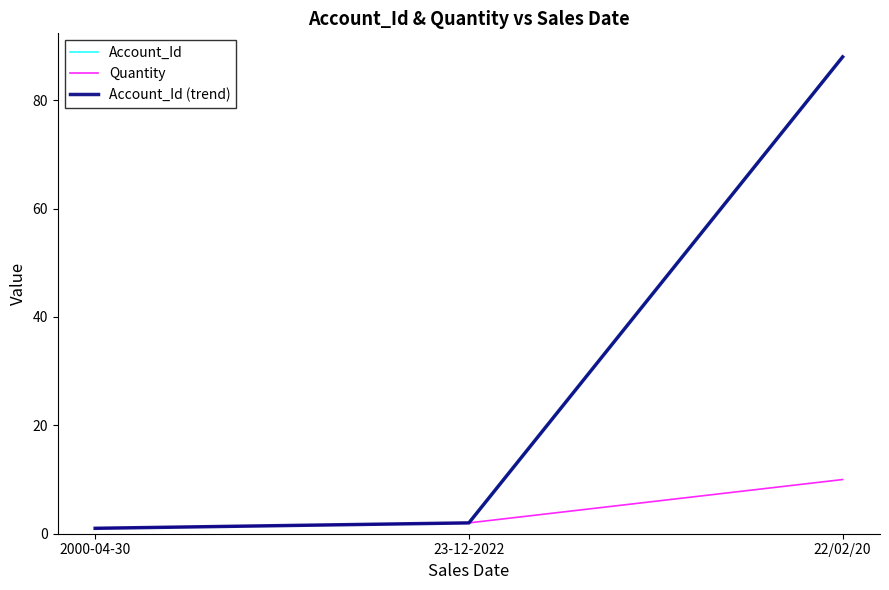

What is the difference between the Account_Id values at 23-12-2022 and 22/02/20?

86